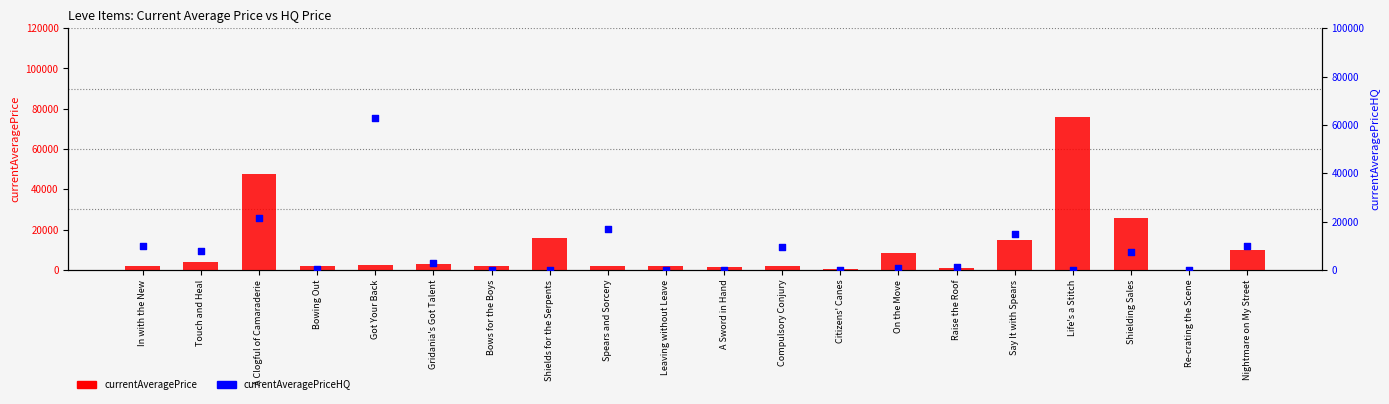

Which series has the widest spread of Y values?

currentAveragePrice